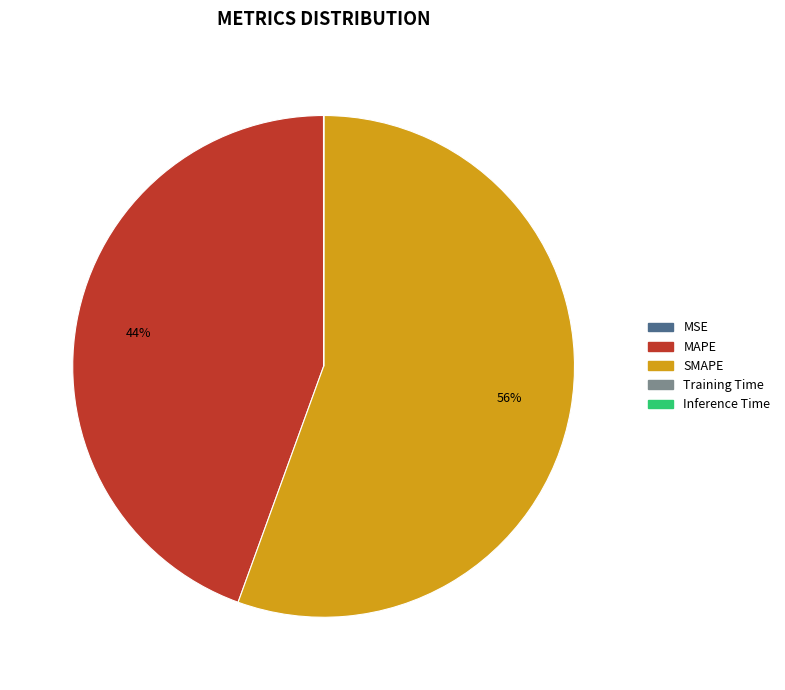

True or false: SMAPE accounts for 61% of the total.

False